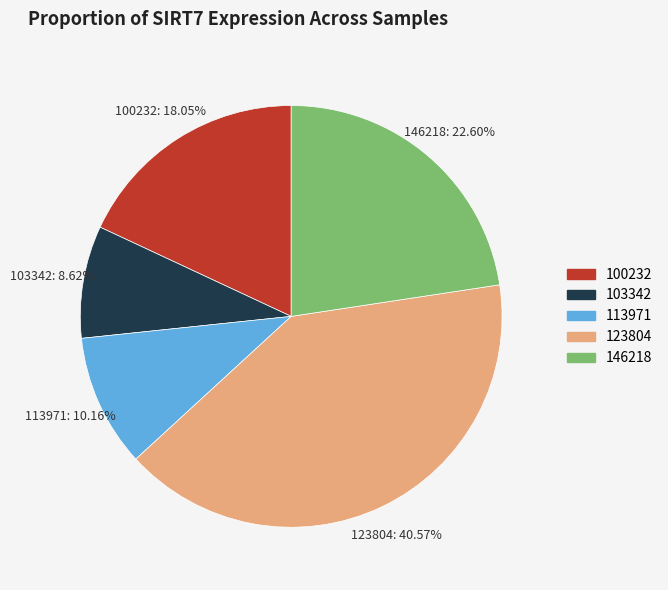

Is there any slice that represents more than half of the pie?

No